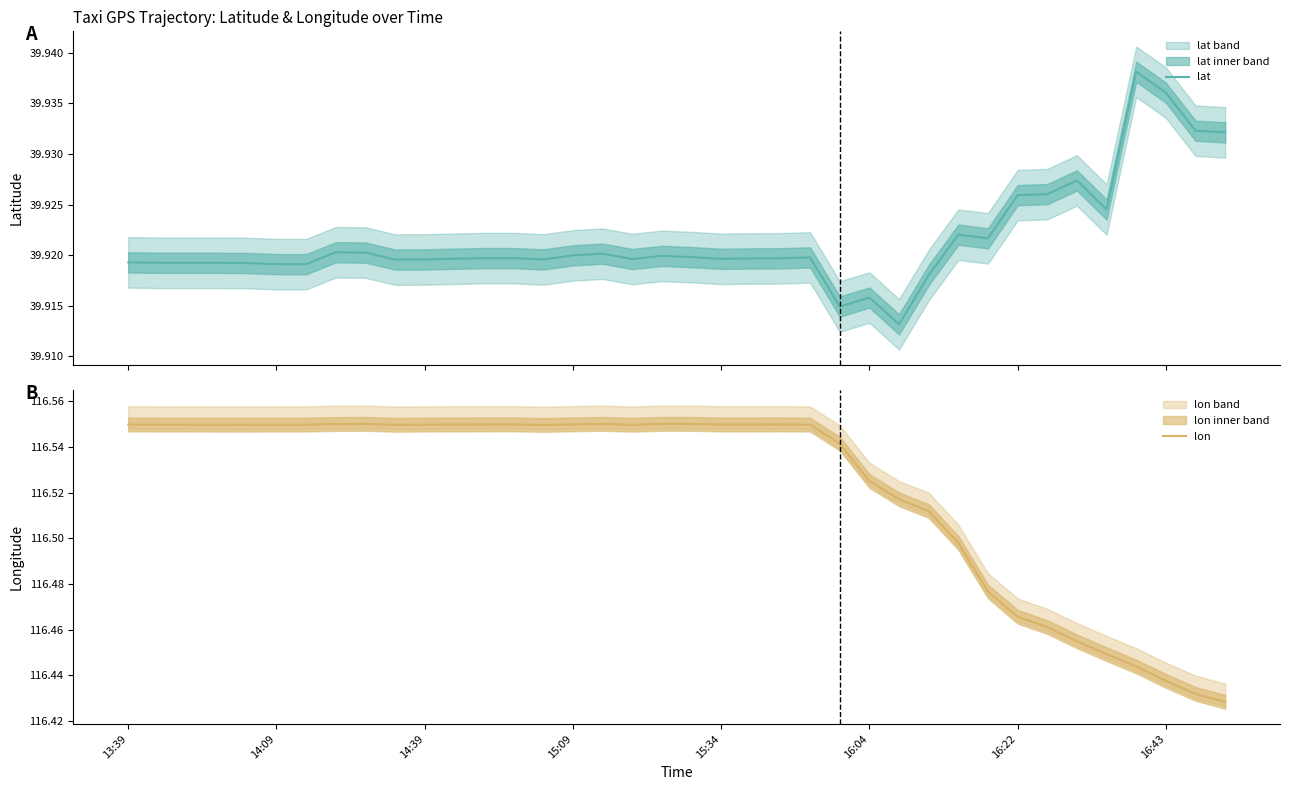

At which category is the sum across all series the highest?

8